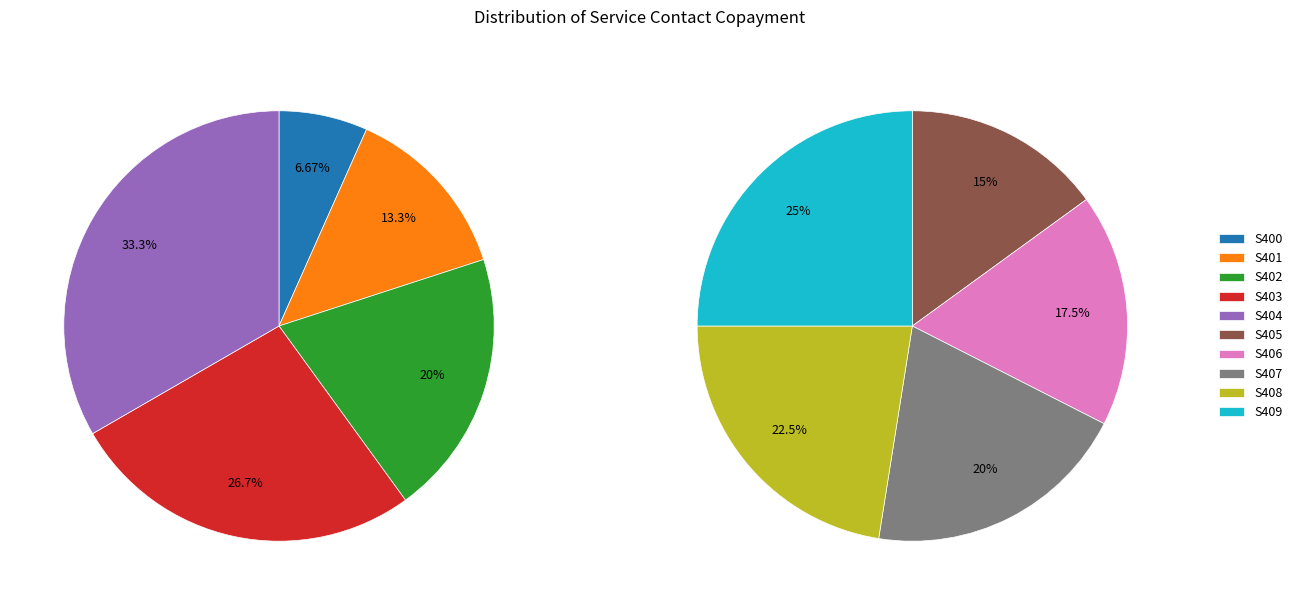

Count the number of slices in the pie.

10